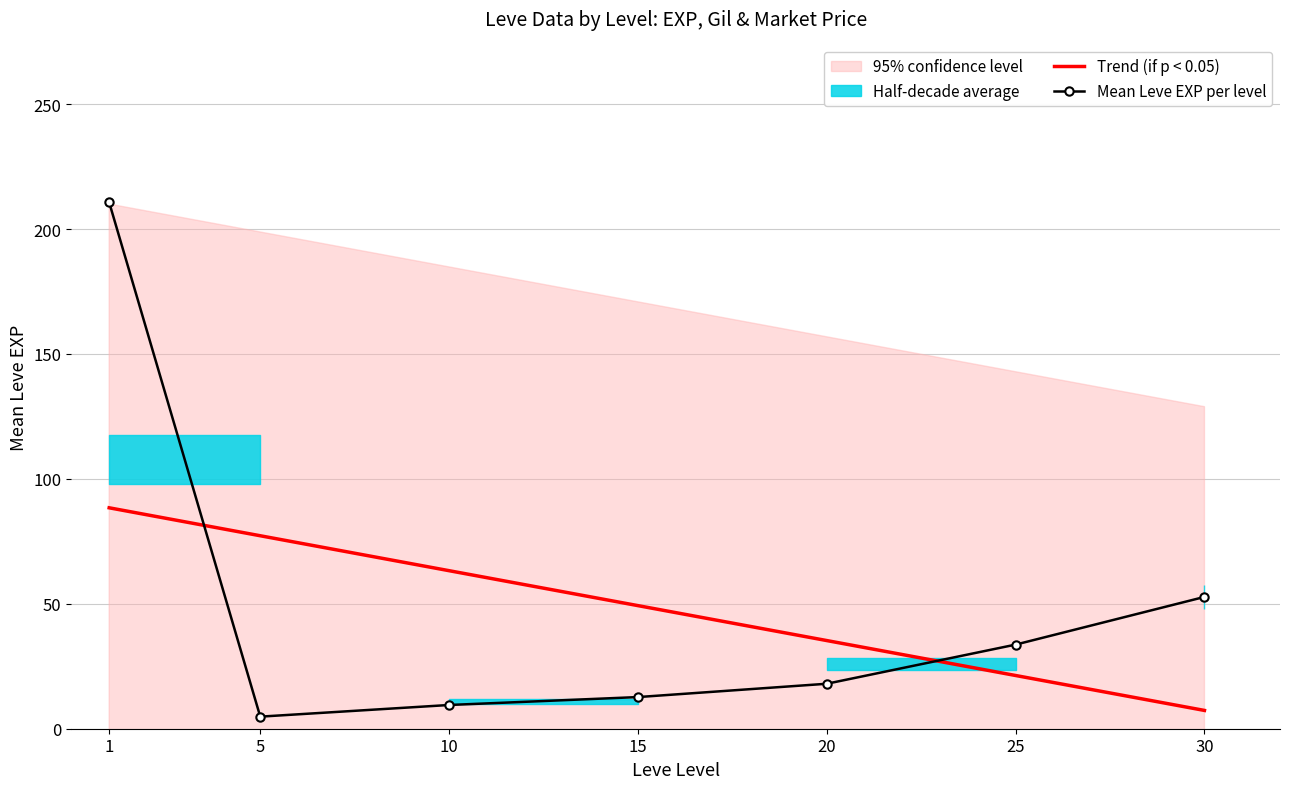

Which series ends up on top after the final intersection of Trend (if p < 0.05) and Mean Leve EXP per level?

Mean Leve EXP per level